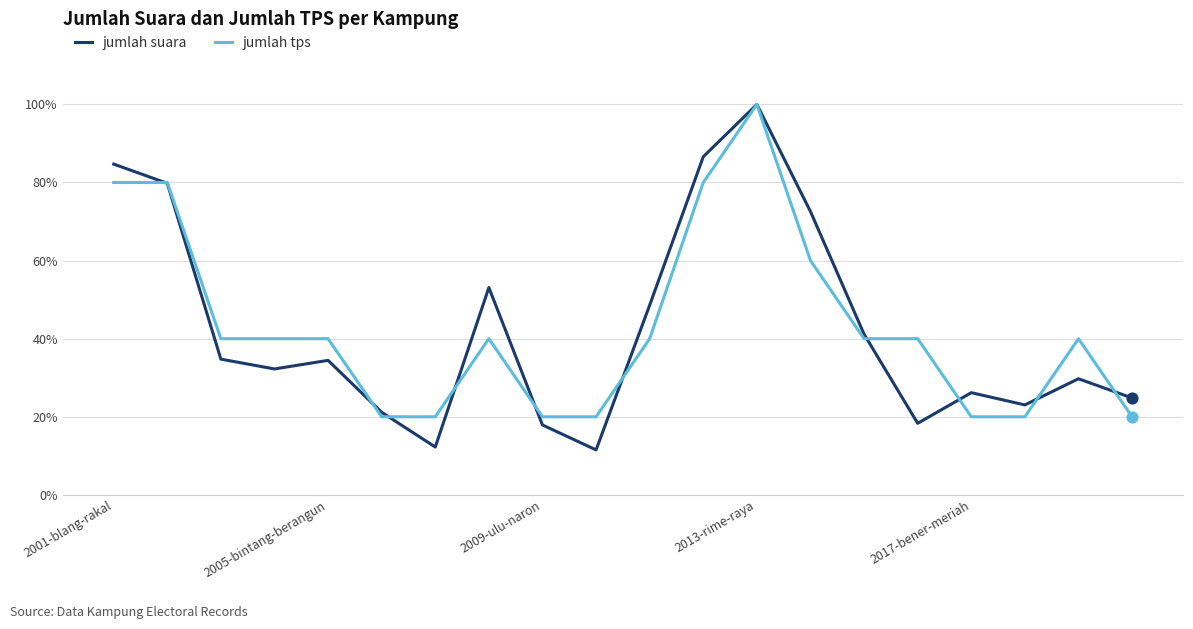

Does the chart have visible grid lines?

Yes